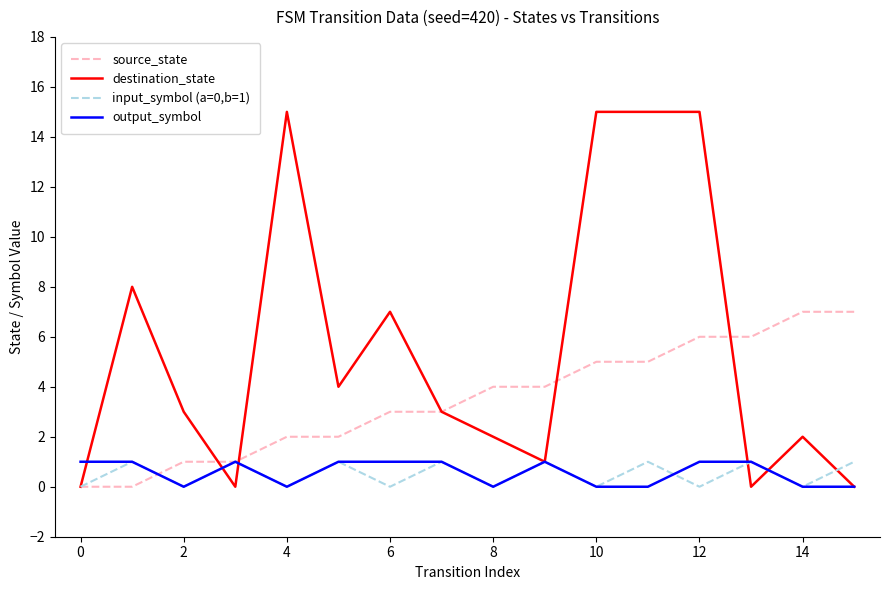

What is the sum of all destination_state values?

90